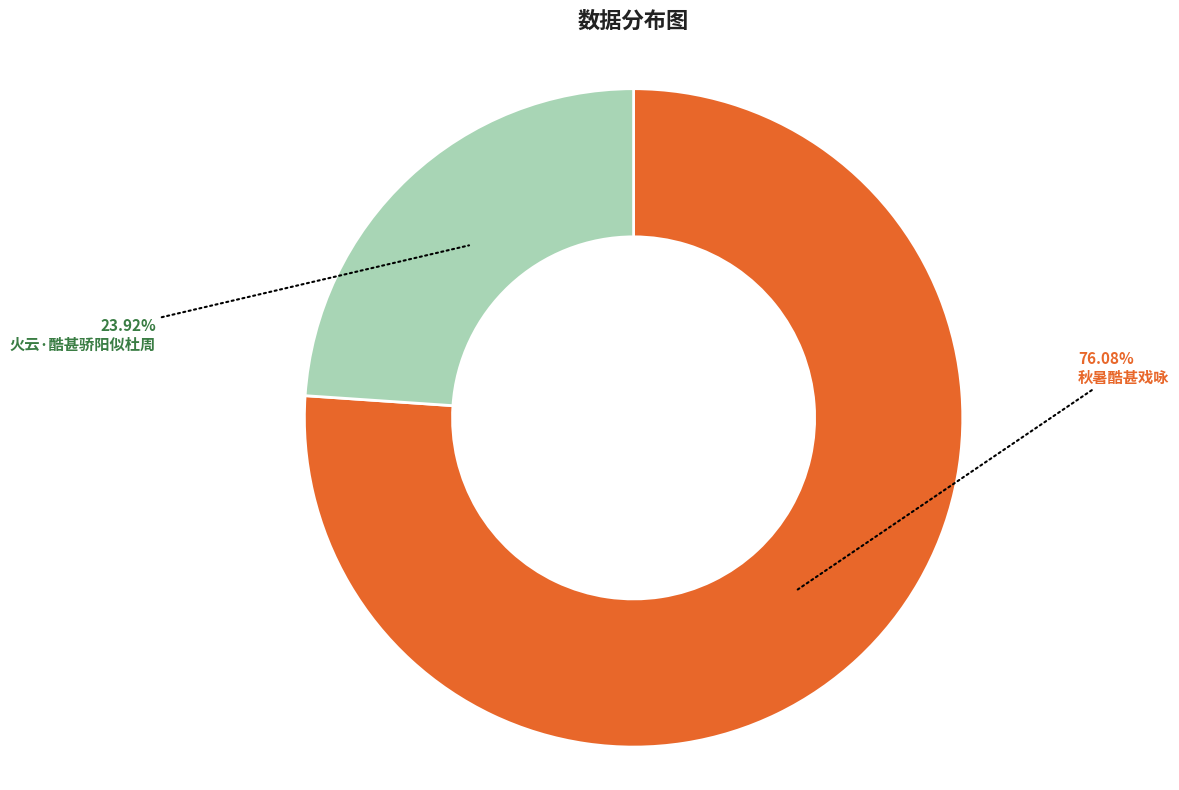

Which category has the smallest portion of the pie?

火云·酷甚骄阳似杜周